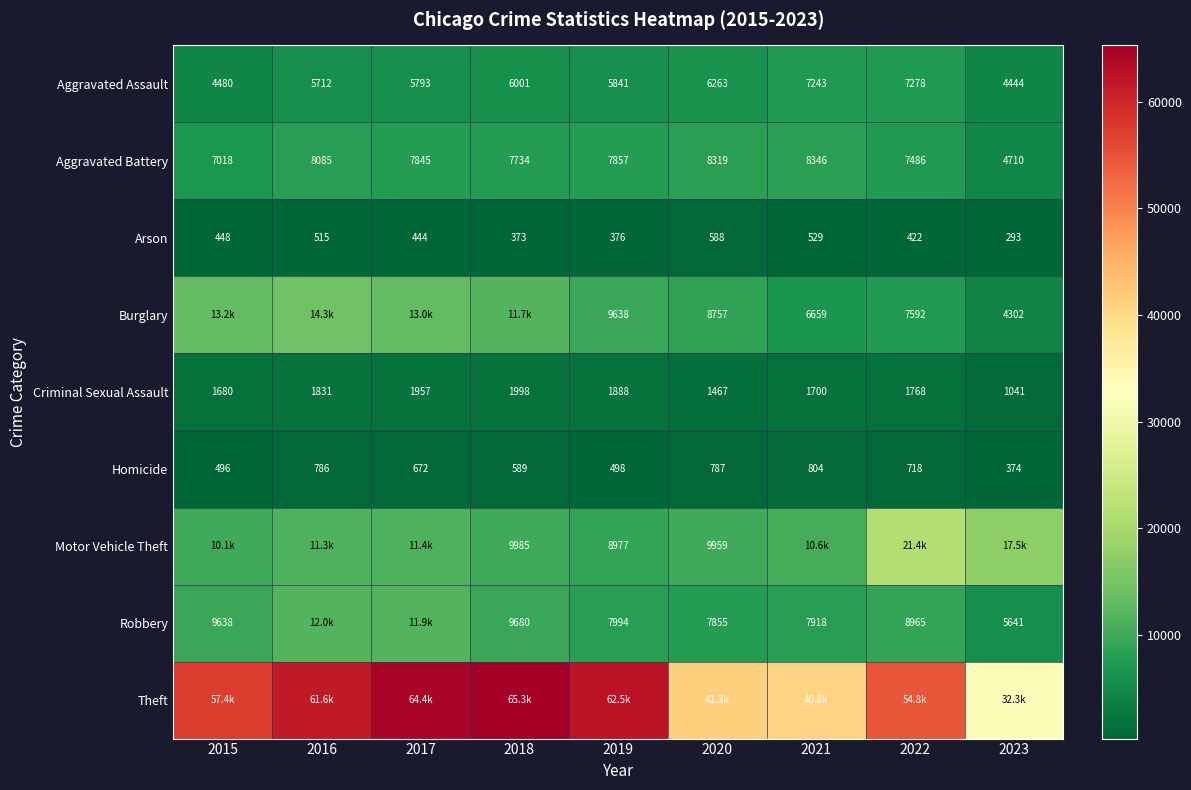

At which category is the sum across all series the highest?

2017